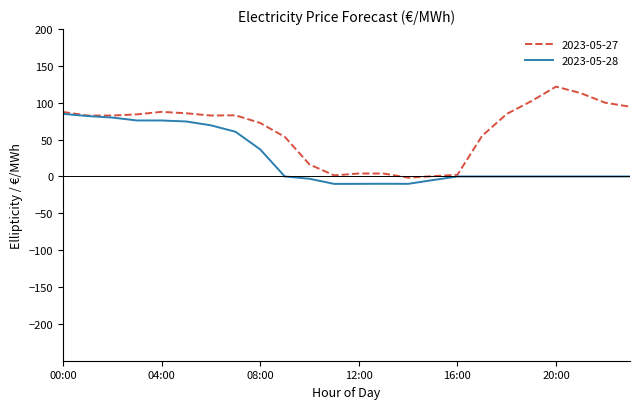

Which series has the largest range (max minus min)?

2023-05-27